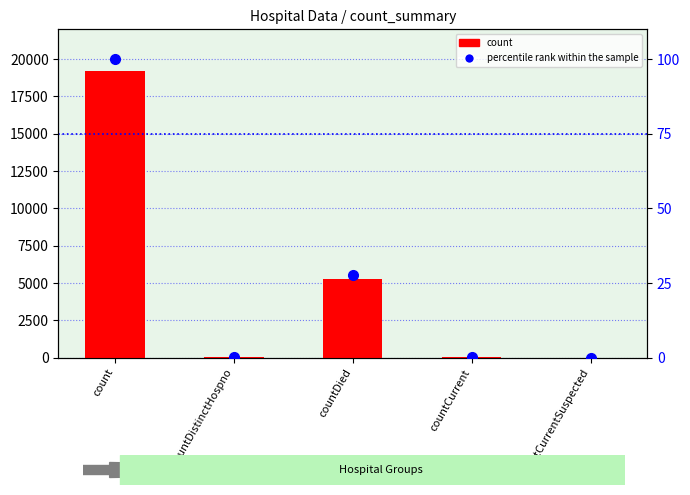

What is the sum of all count values?

24546.0